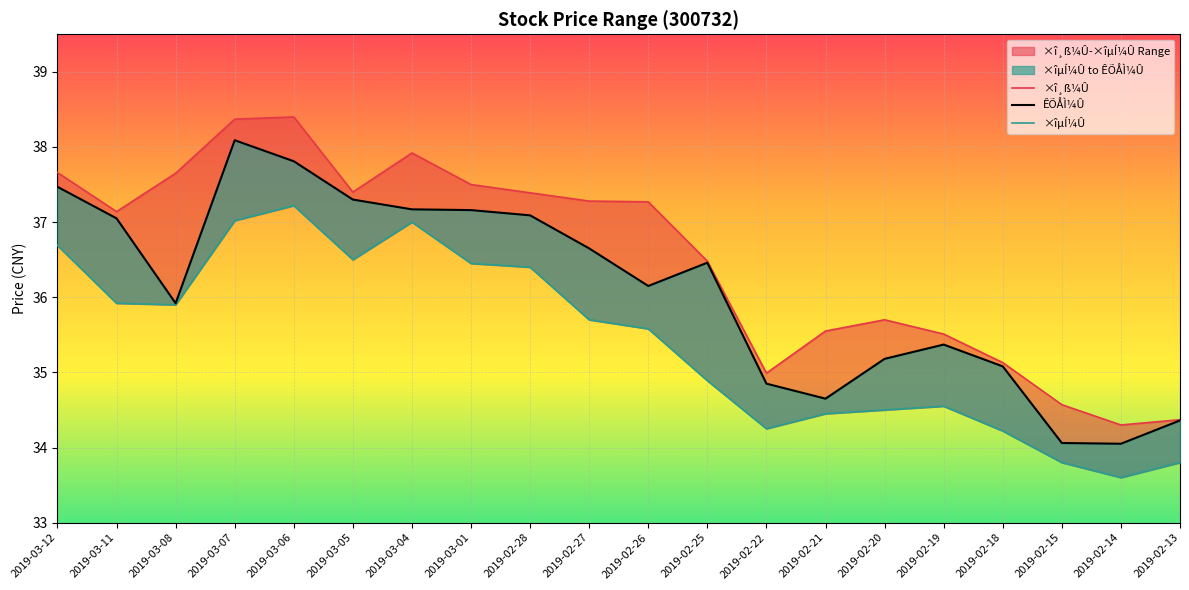

How many interior local peaks does the ÊÕÅÌ¼Û series have?

3